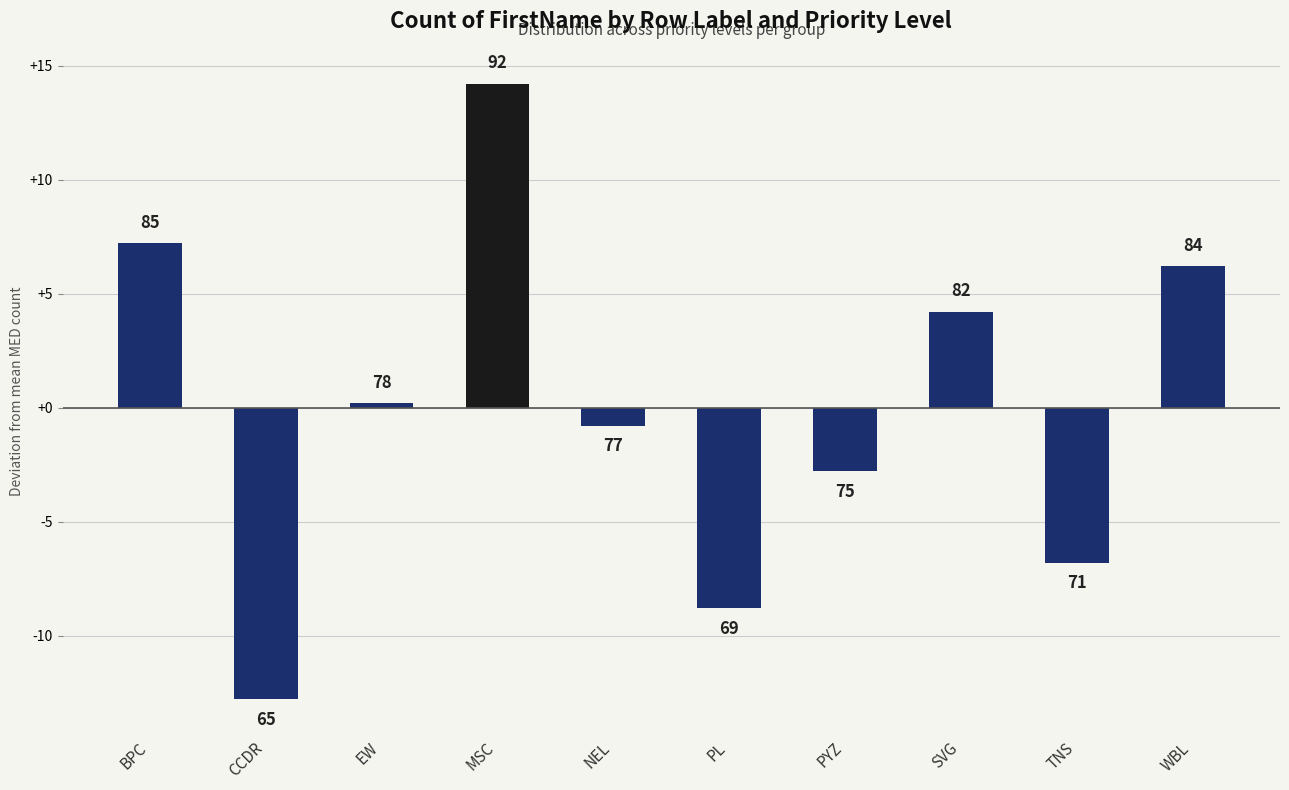

At which label does the data first exceed 0?

BPC